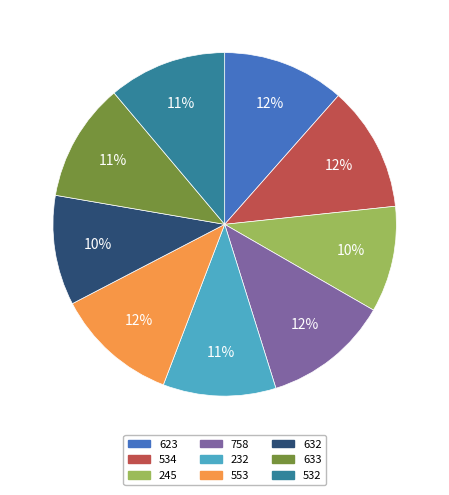

The 534 slice represents 12% of the pie. True or false?

True